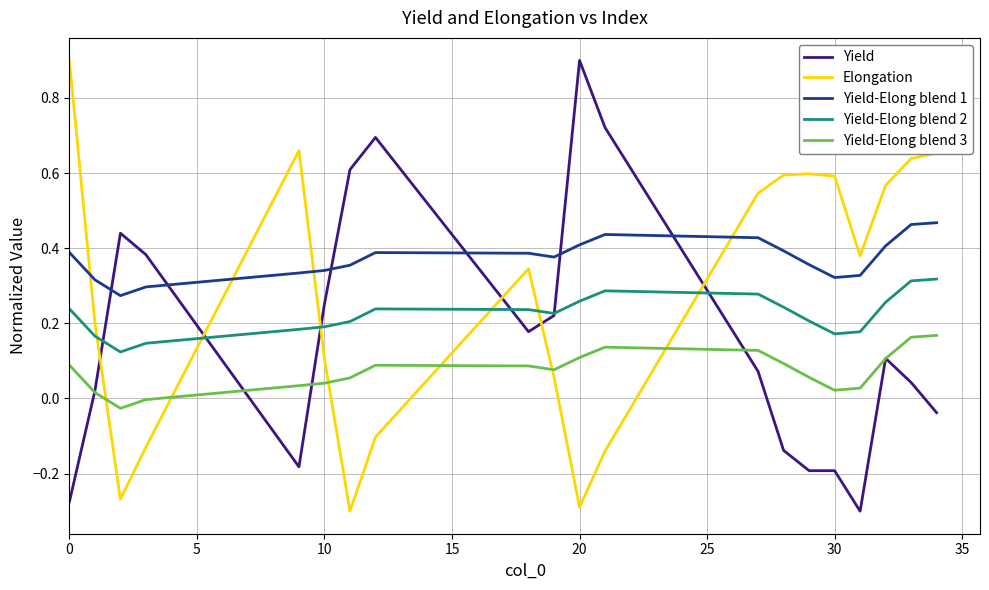

What are all the series names shown in the legend?

Yield, Elongation, Yield-Elong blend 1, Yield-Elong blend 2, Yield-Elong blend 3